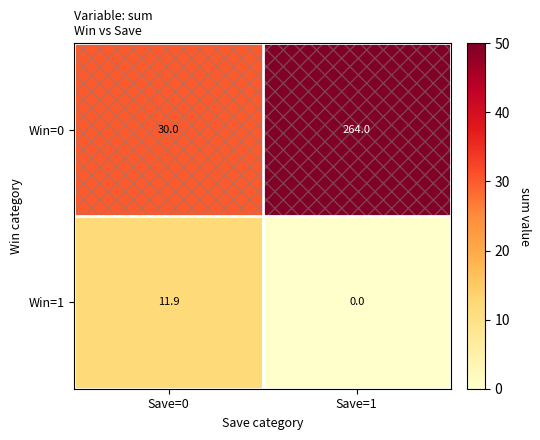

Count the number of data series in this chart.

2